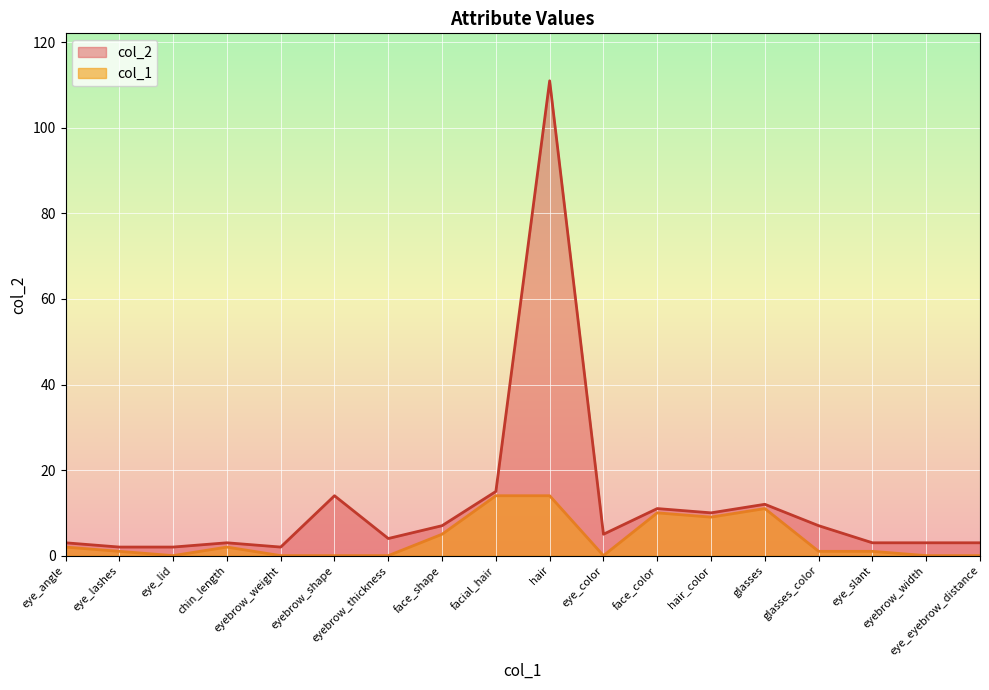

How many categories are shown in the chart?

18